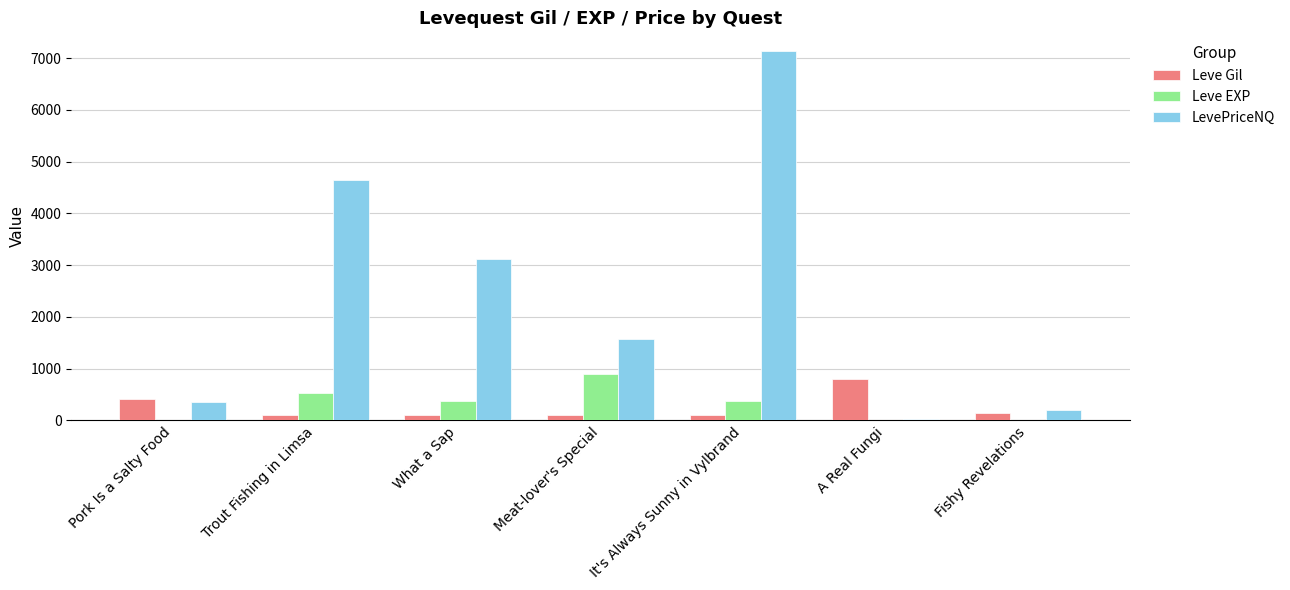

Read the LevePriceNQ value at Fishy Revelations.

204.8